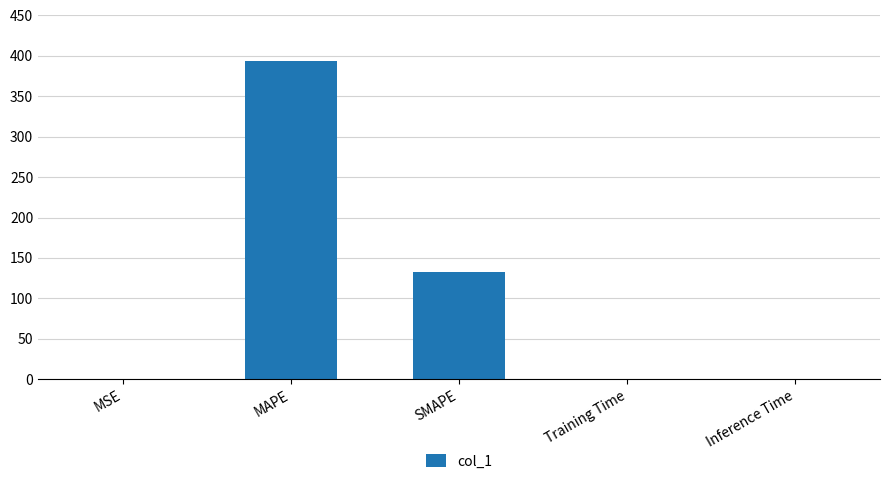

The value at Inference Time is 0.0. True or false?

True